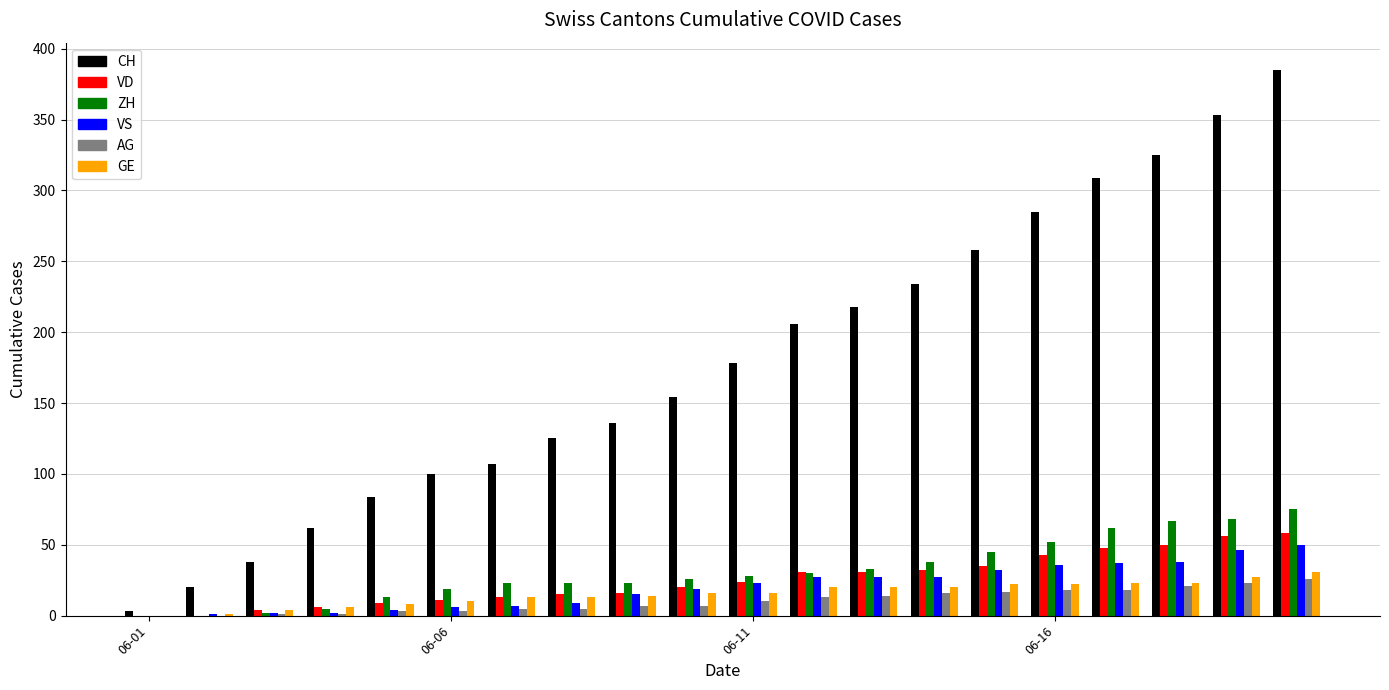

Which series has the largest total across all categories?

CH